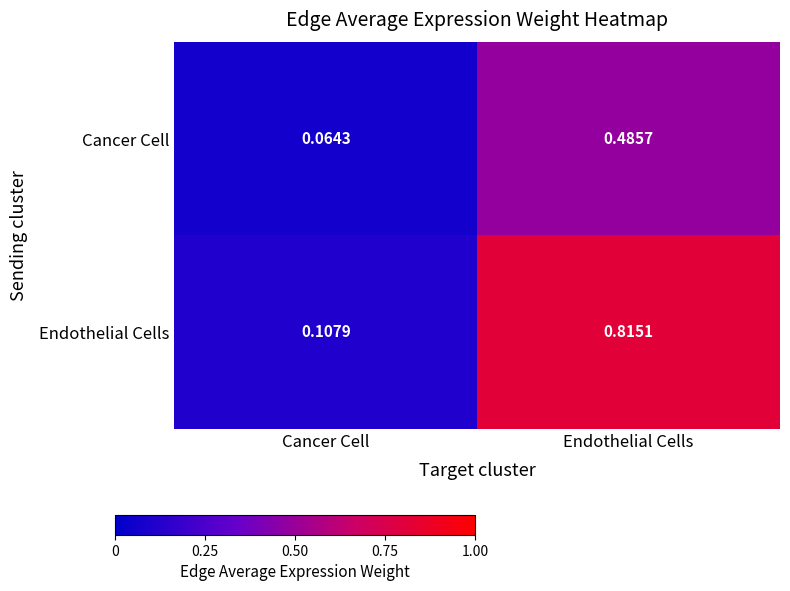

Which series has the largest total across all categories?

Endothelial Cells